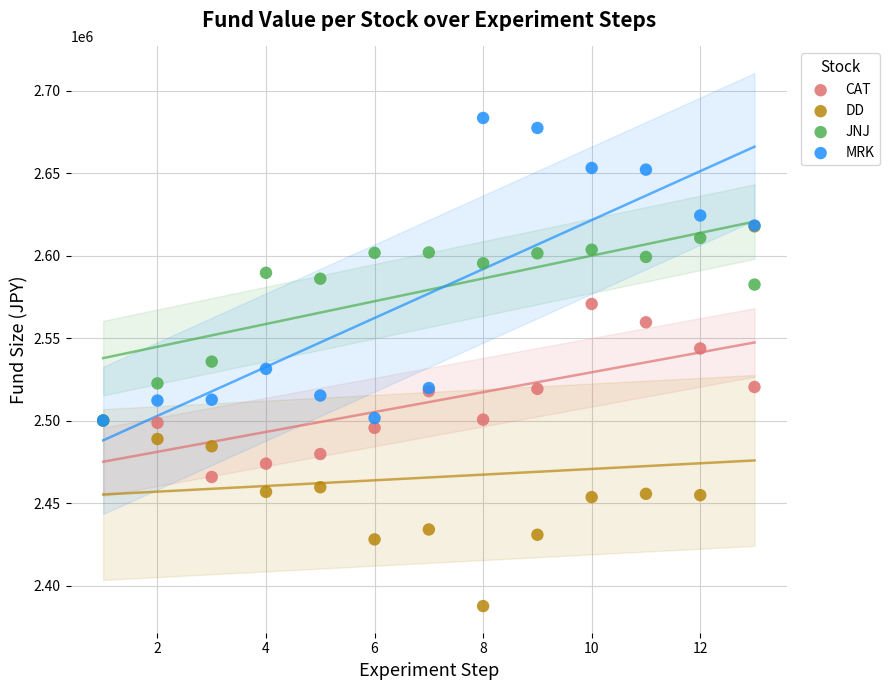

In the JNJ series, what Y value is closest to 2555337?

2535701.9